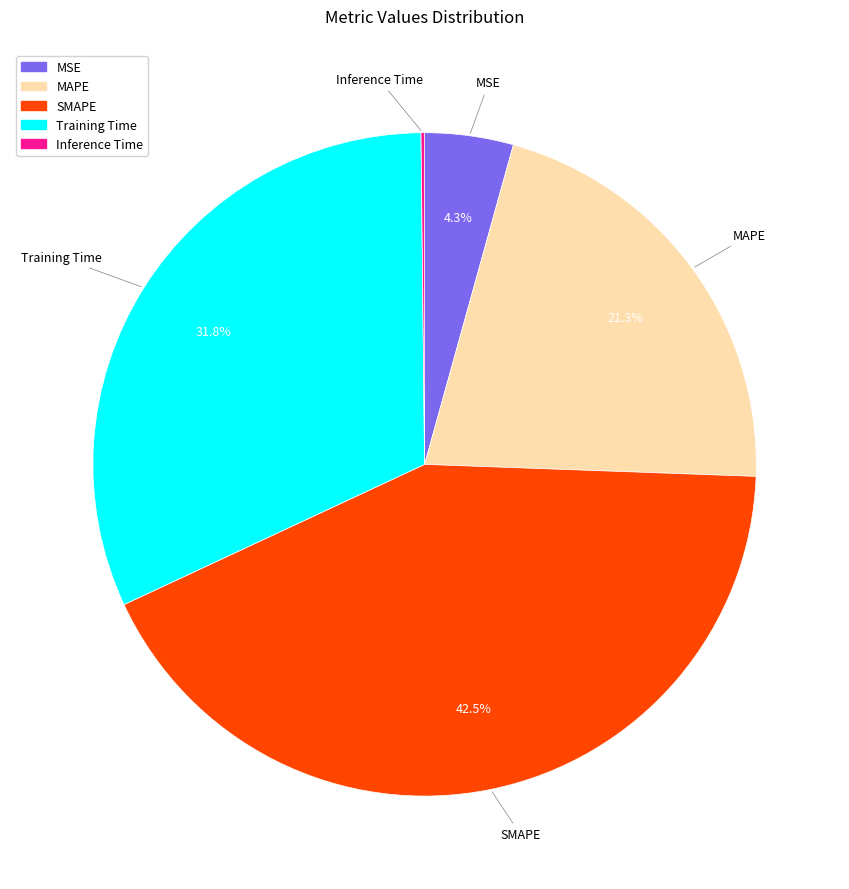

Do SMAPE and MSE together represent more than half of the pie?

No